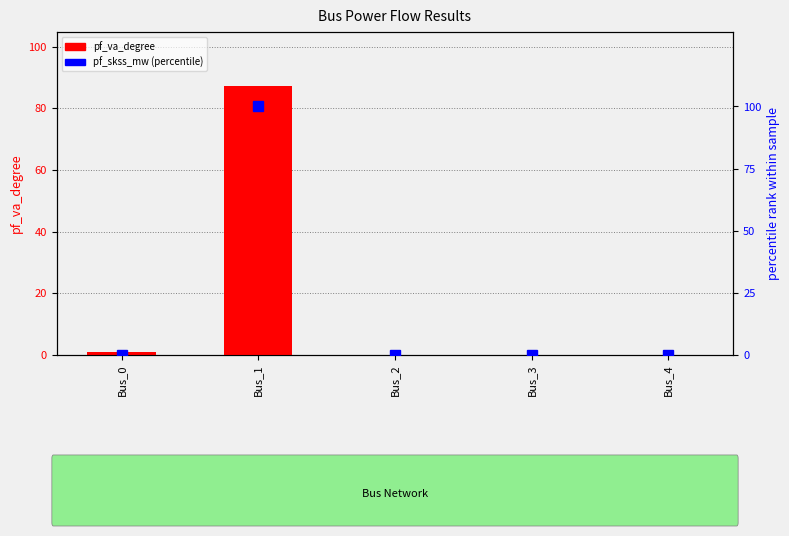

What is the sum of all pf_va_degree values?

88.0